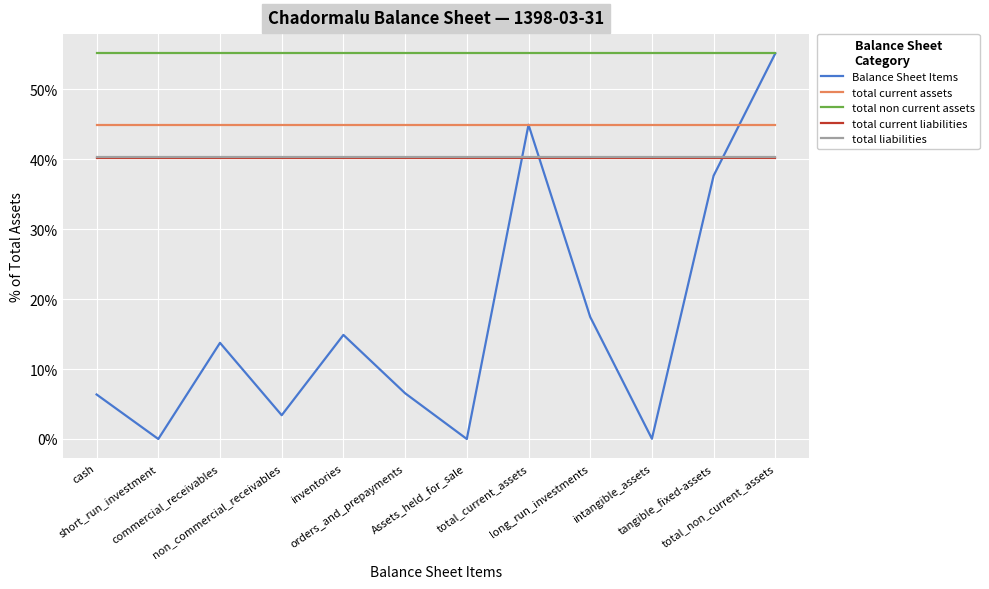

Which series has the largest total across all categories?

total non current assets